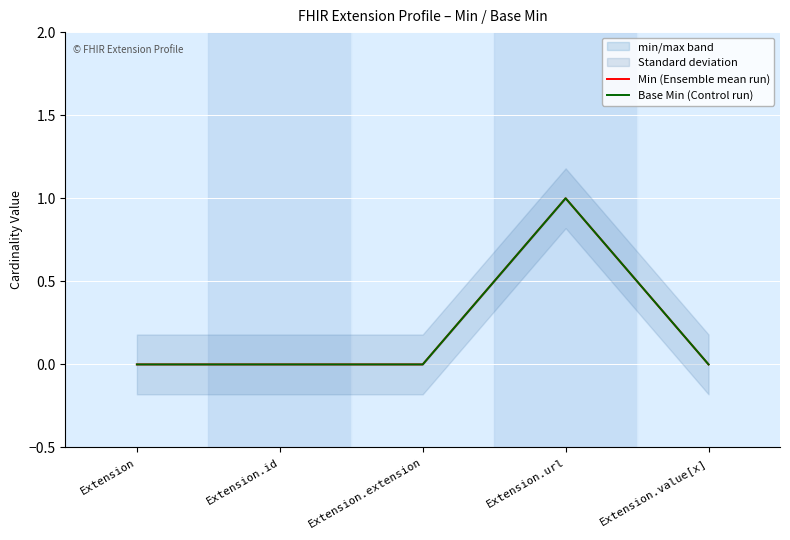

How many positive values does the Min (Ensemble mean run) series have?

1